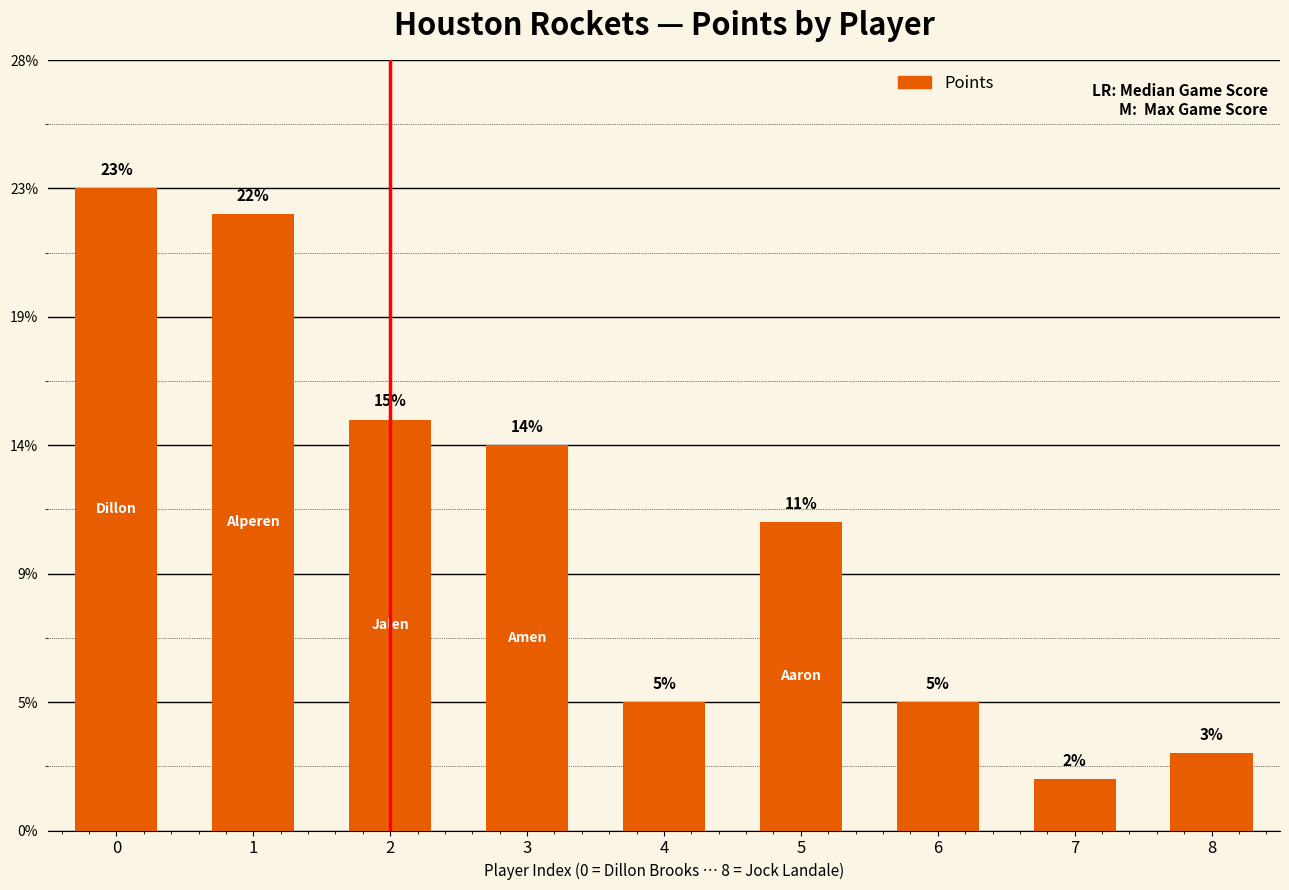

The value at 2 is 27. True or false?

False